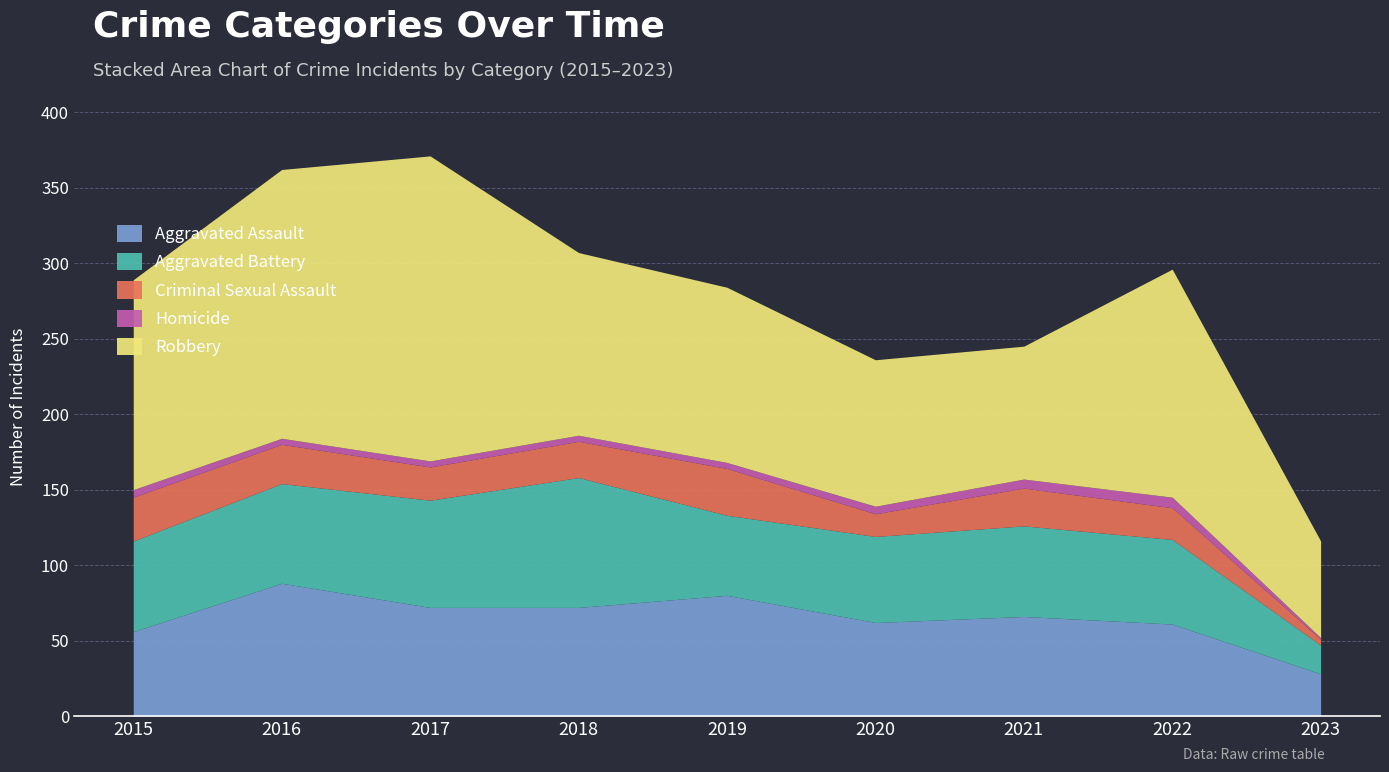

True or false: Criminal Sexual Assault and Homicide cross at least once.

False